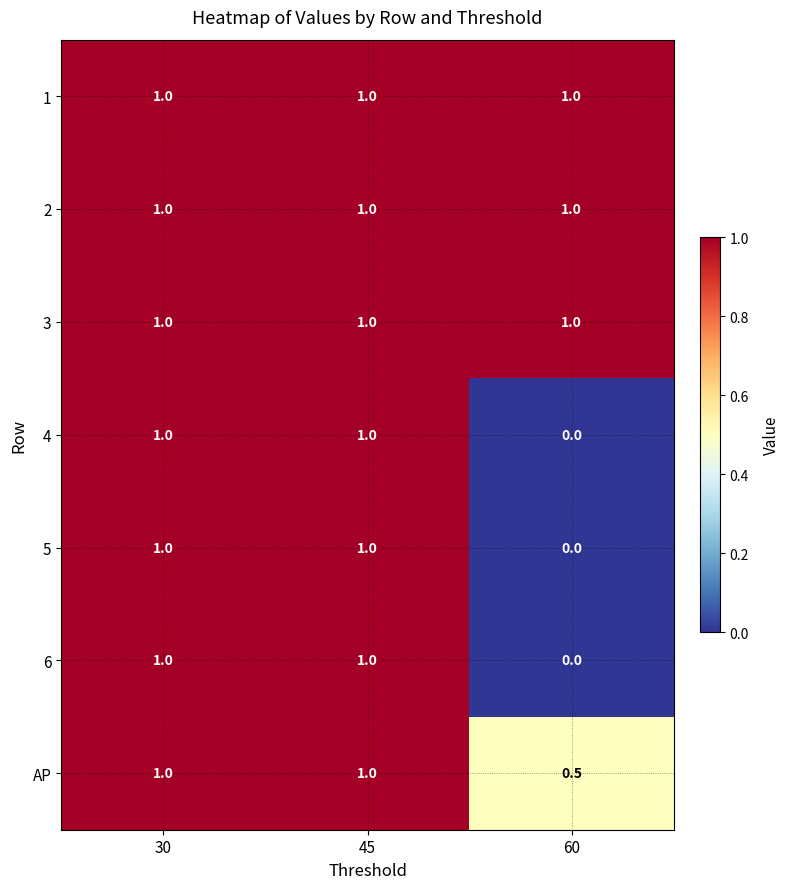

Reading left to right, list all the values displayed in this chart.

1: 1.0	1.0	1.0
2: 1.0	1.0	1.0
3: 1.0	1.0	1.0
4: 1.0	1.0	0.0
5: 1.0	1.0	0.0
6: 1.0	1.0	0.0
AP: 1.0	1.0	0.5